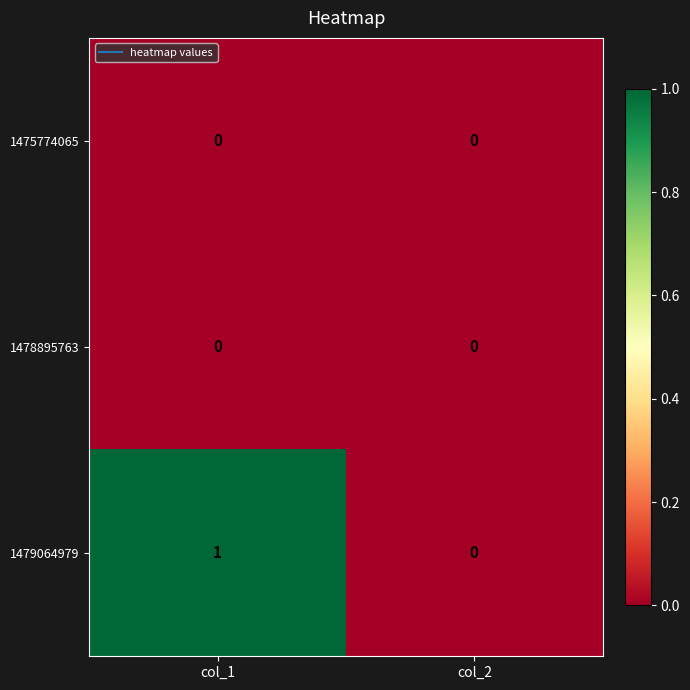

Which series changed the most between col_1 and col_2?

1479064979